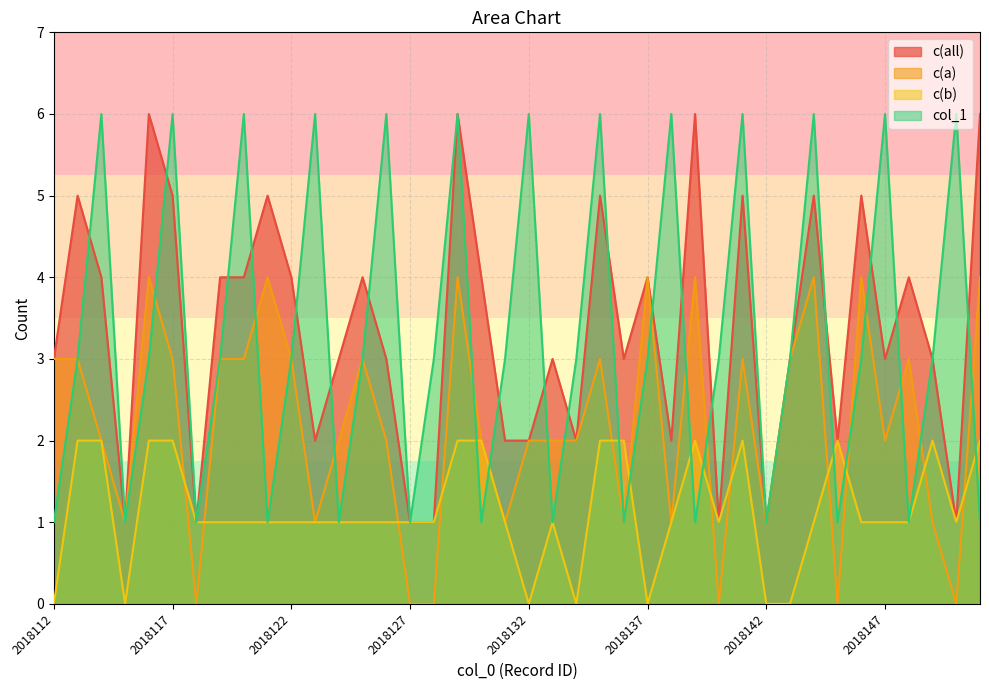

What is the sum of the c(a) values at 2018139 and 2018148?

7